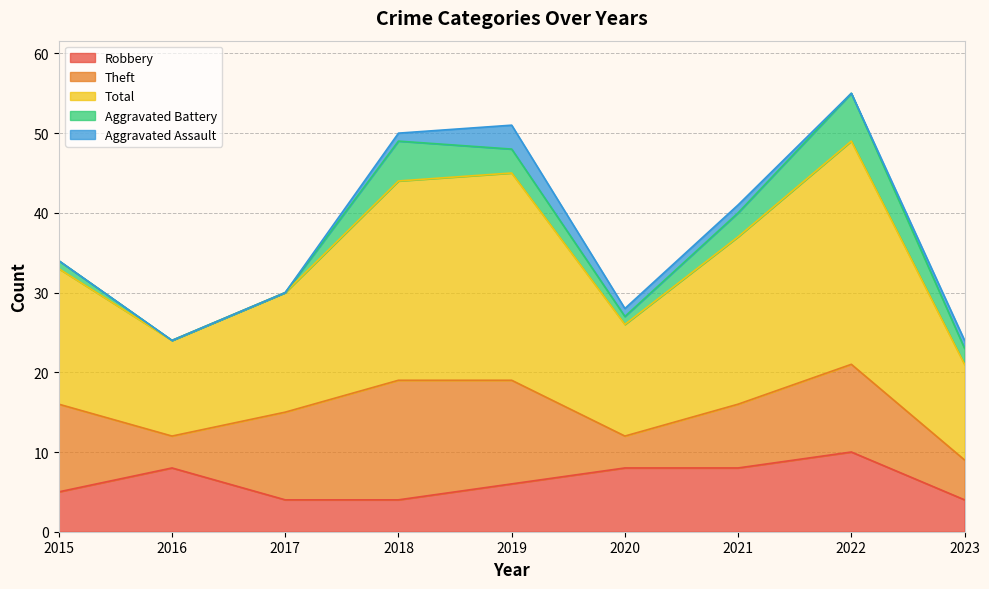

Is it true that Robbery equals 8 at 2016?

True